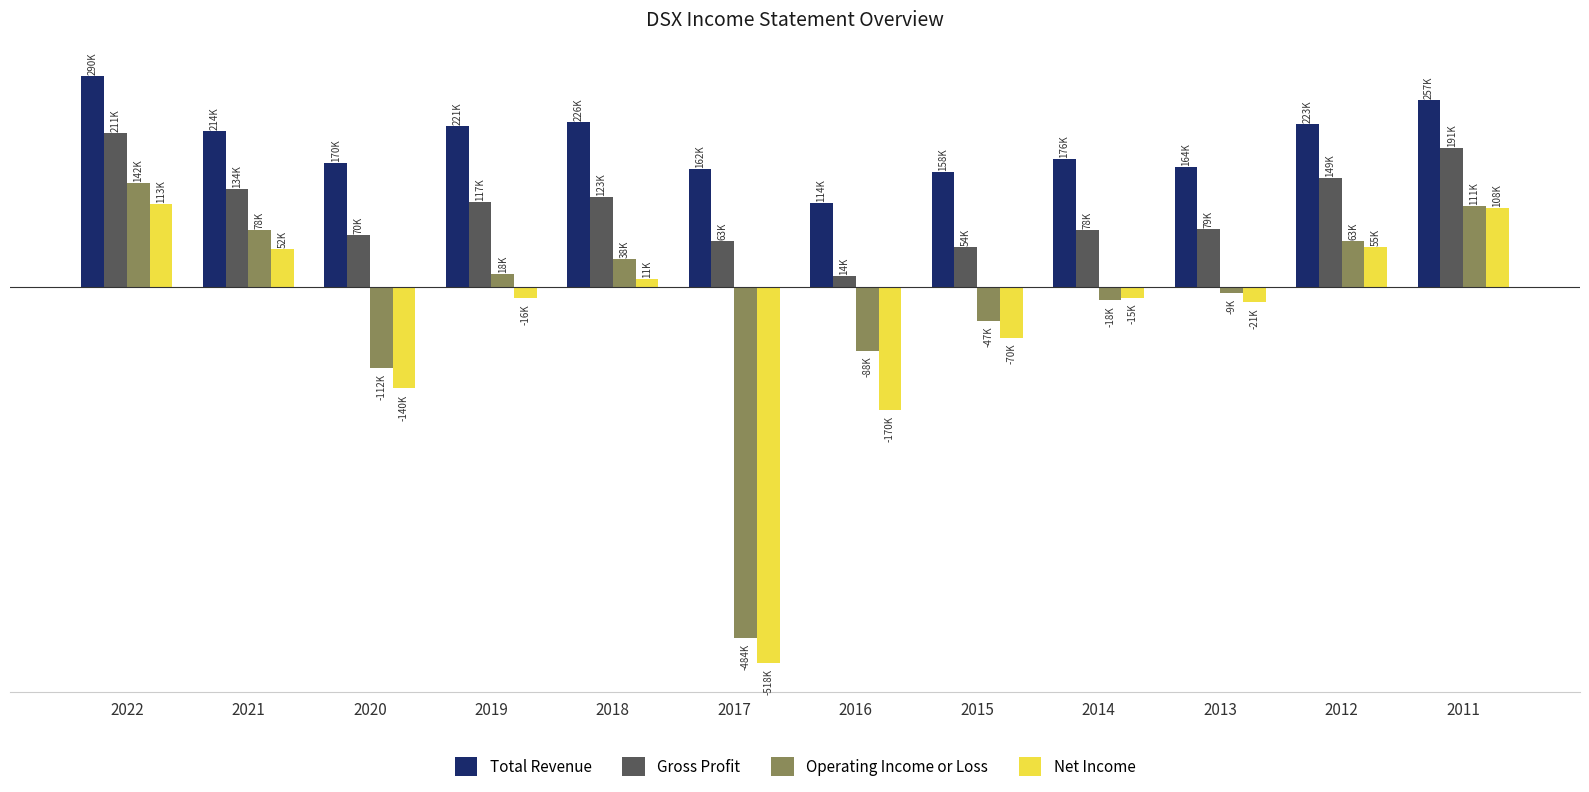

Are the bars grouped side by side (vs. stacked)?

Yes